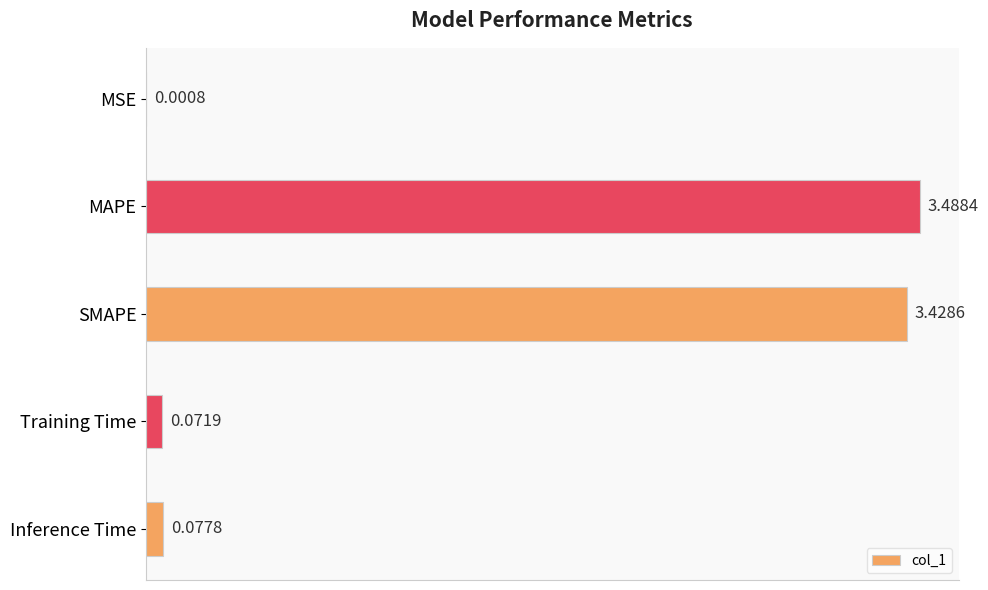

Where is the data nearest to the value 1?

Inference Time